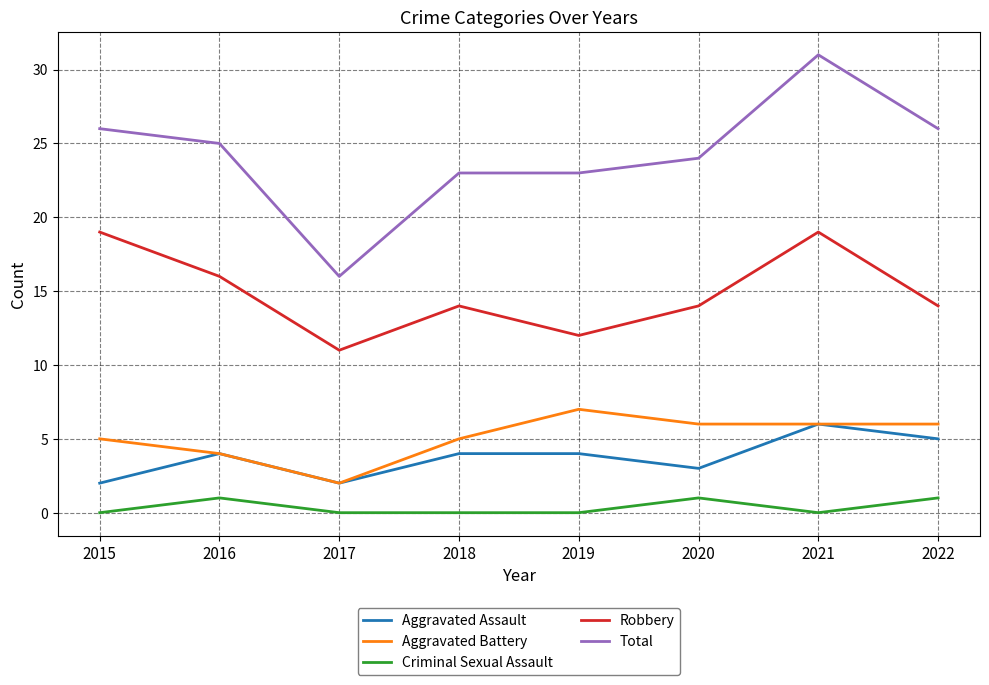

Rank the series at 2020 from highest to lowest value.

Total, Robbery, Aggravated Battery, Aggravated Assault, Criminal Sexual Assault